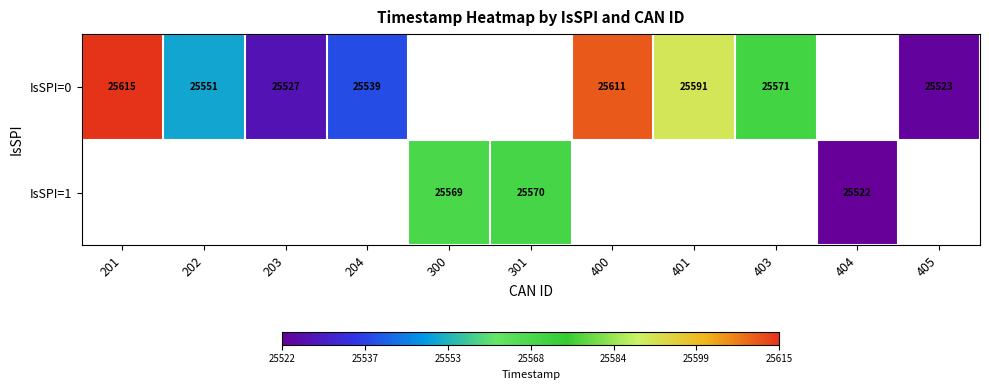

True or false: IsSPI=0 has a value of 10867 at 201.

False